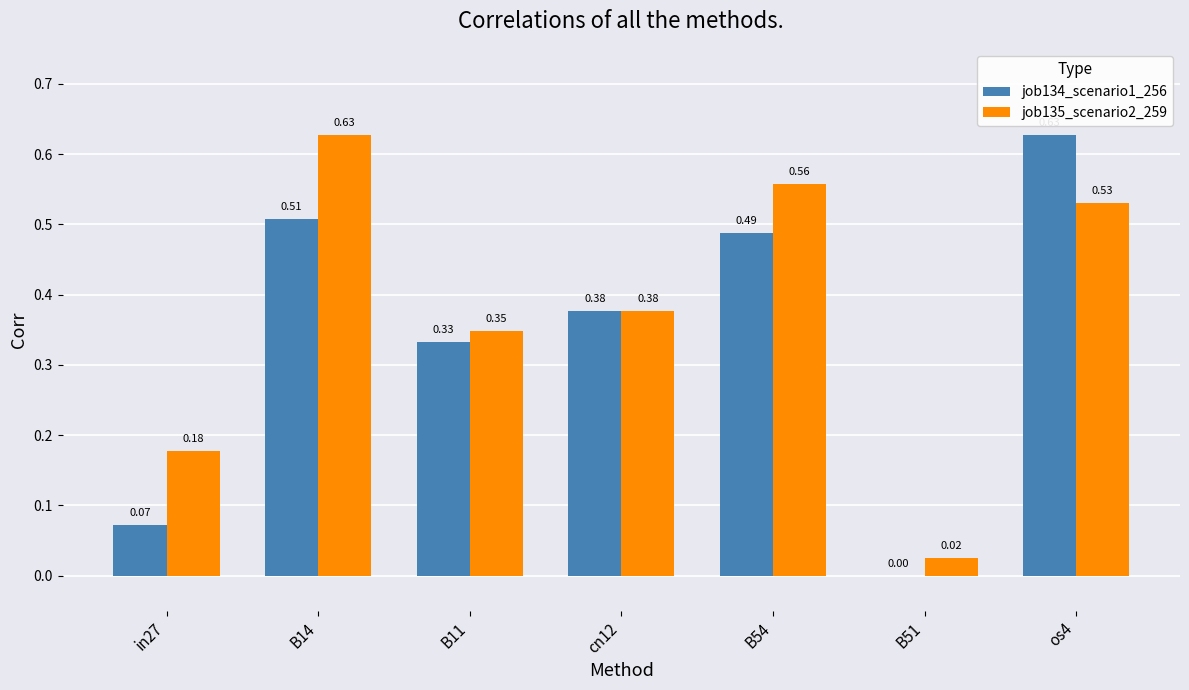

Which series changed the most between B14 and B51?

job135_scenario2_259